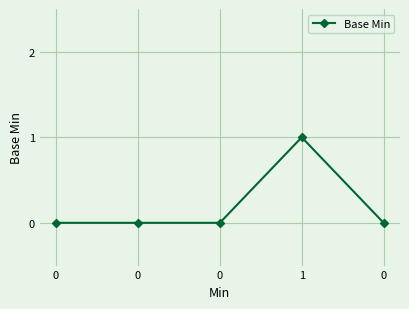

At which category does the data reach its first local peak?

1